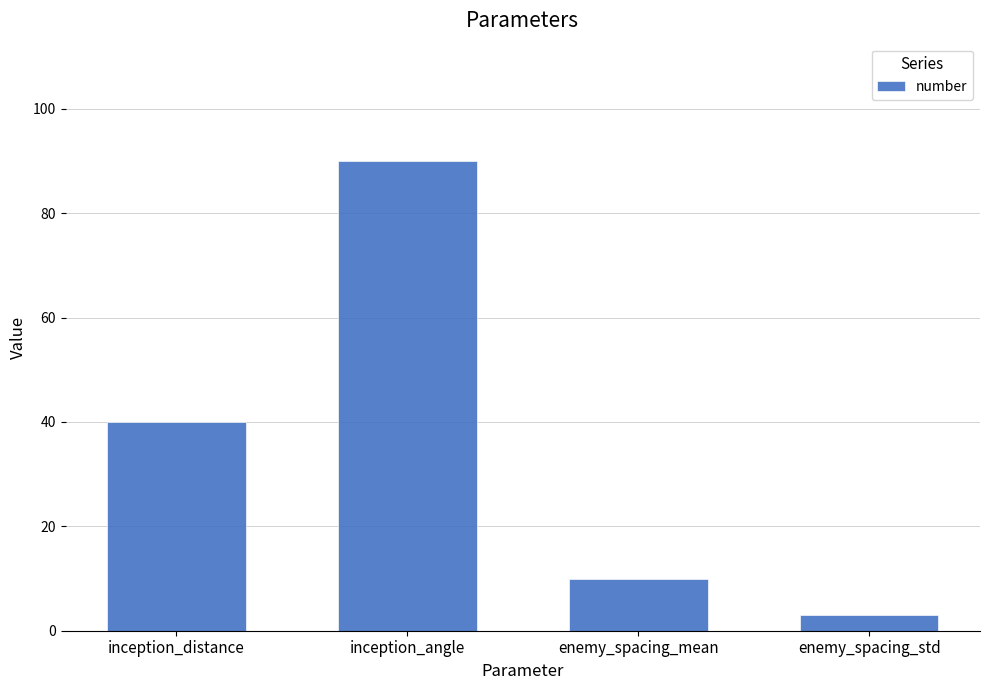

Rank the categories by value from lowest to highest.

enemy_spacing_std, enemy_spacing_mean, inception_distance, inception_angle